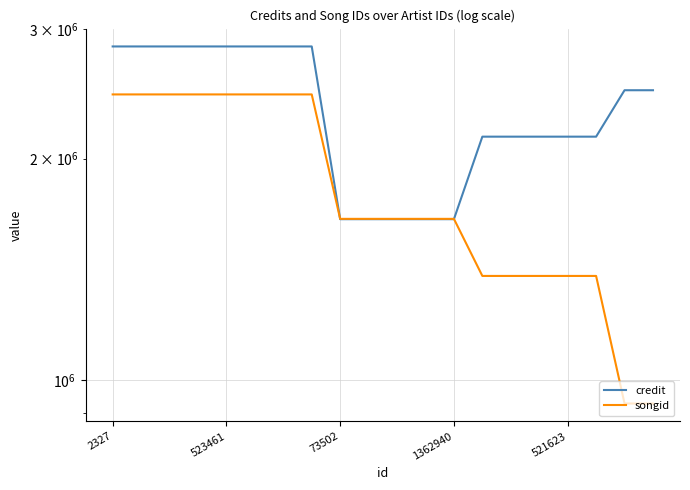

Count the credit values in the range 2142492 to 2842358.

15